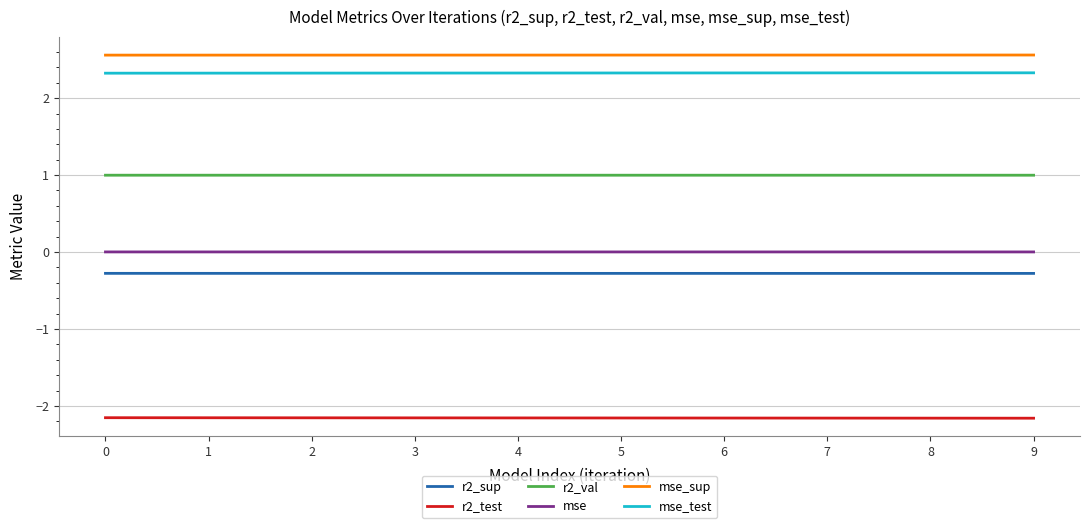

What are all the series names shown in the legend?

r2_sup, r2_test, r2_val, mse, mse_sup, mse_test